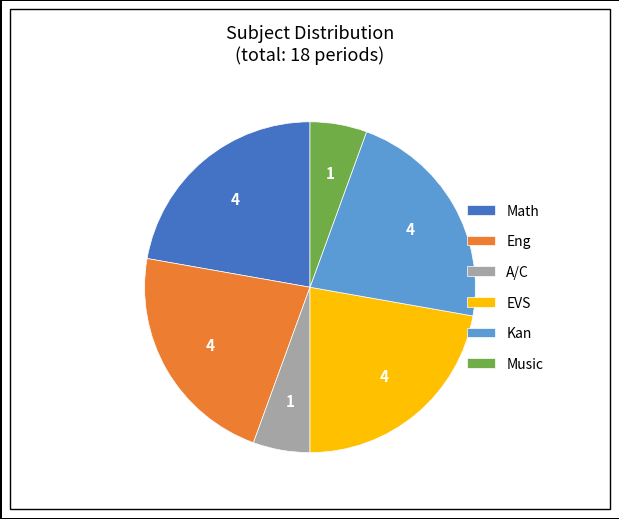

The EVS slice represents 22% of the pie. True or false?

True